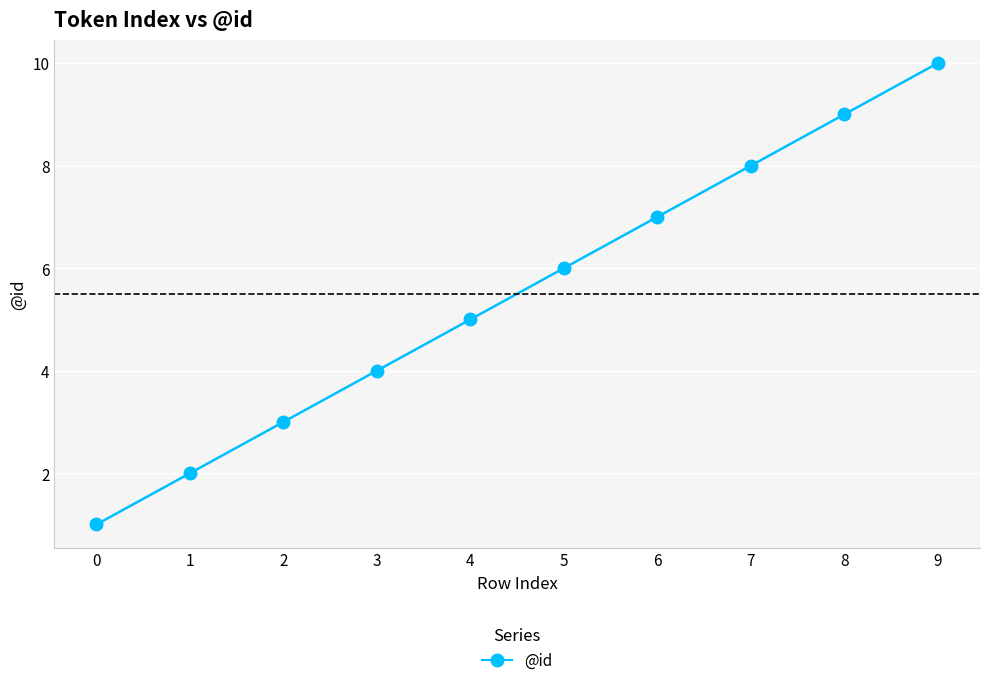

What is the difference between the second highest and second lowest values?

7